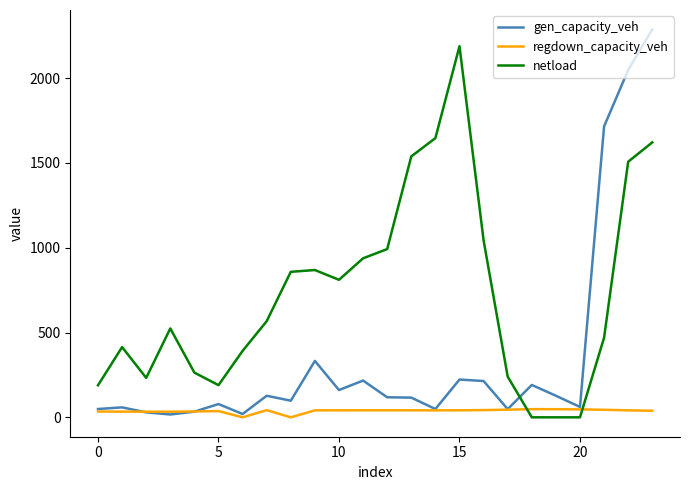

Which series has the largest total across all categories?

netload